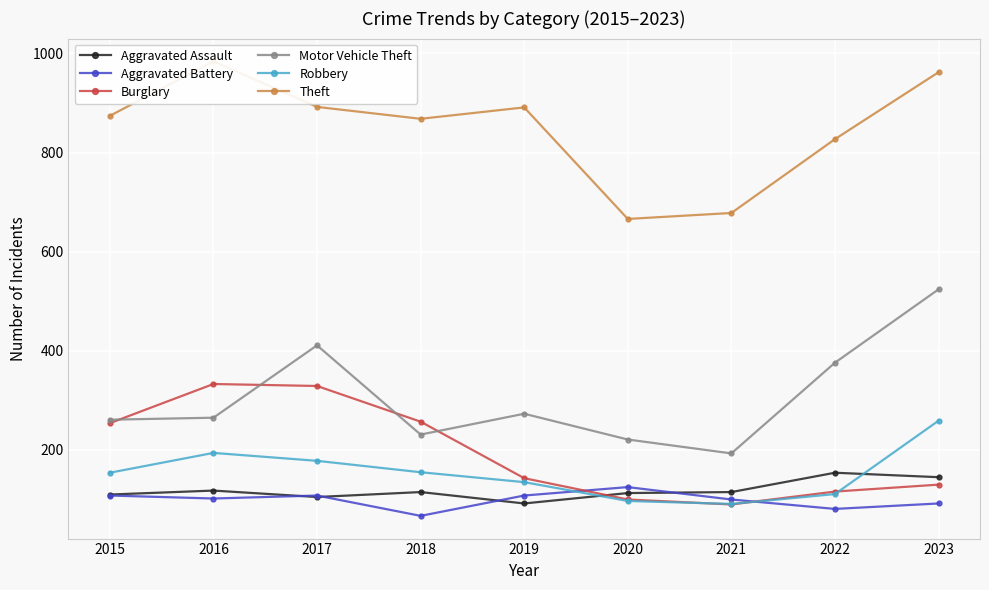

Rank the series at 2015 from highest to lowest value.

Theft, Motor Vehicle Theft, Burglary, Robbery, Aggravated Assault, Aggravated Battery